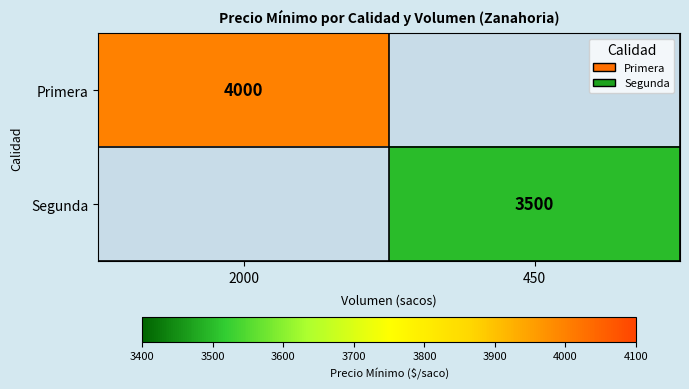

At how many categories does at least one series exceed 3950?

1